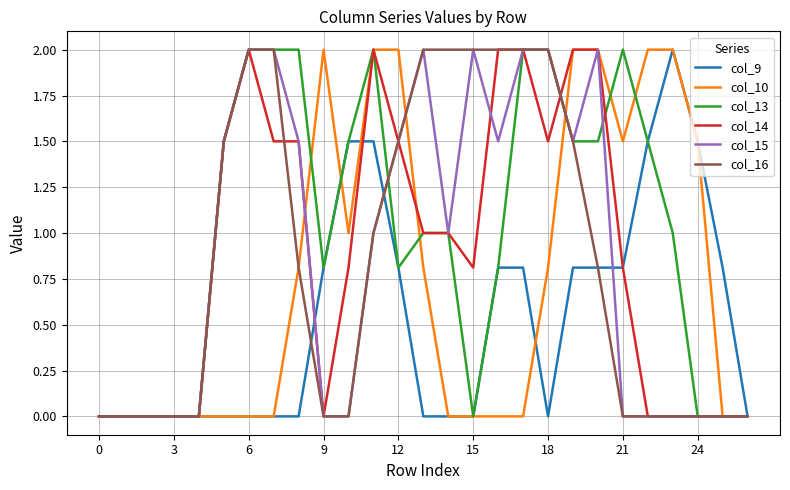

What is the greatest value displayed?

2.0